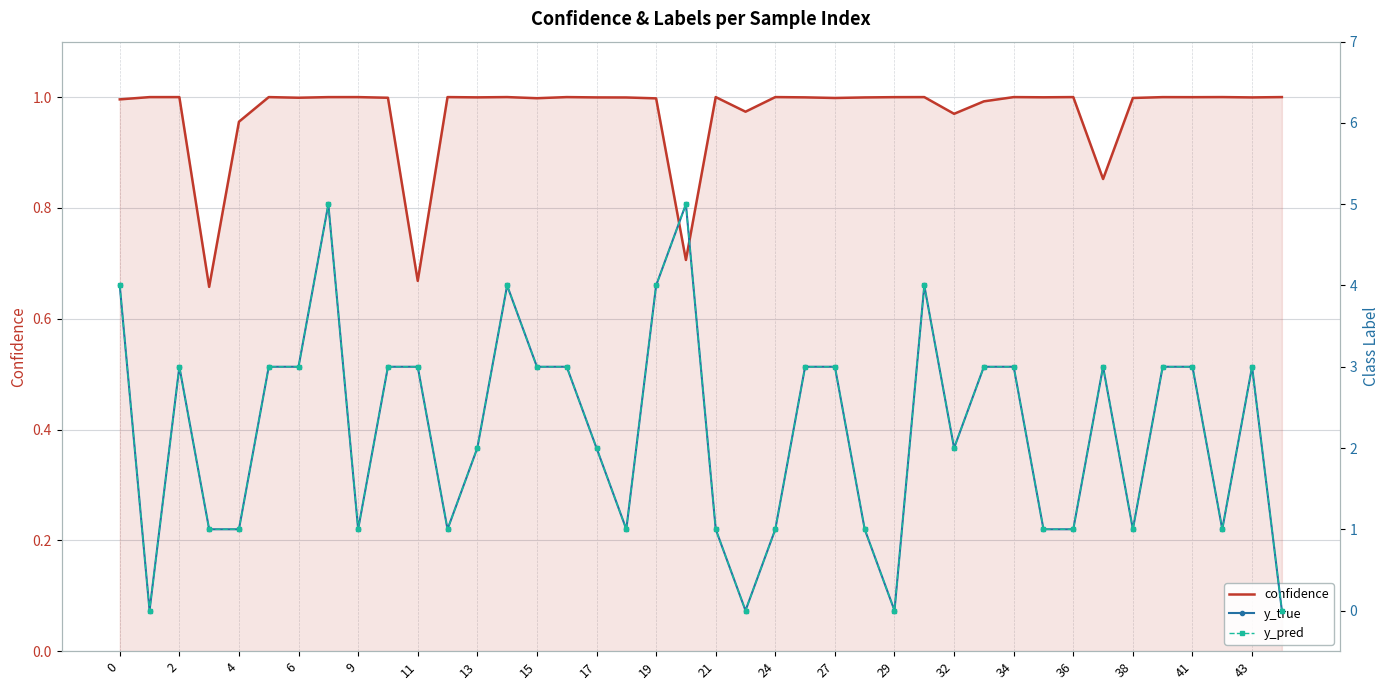

What are all the series names shown in the legend?

confidence, y_true, y_pred